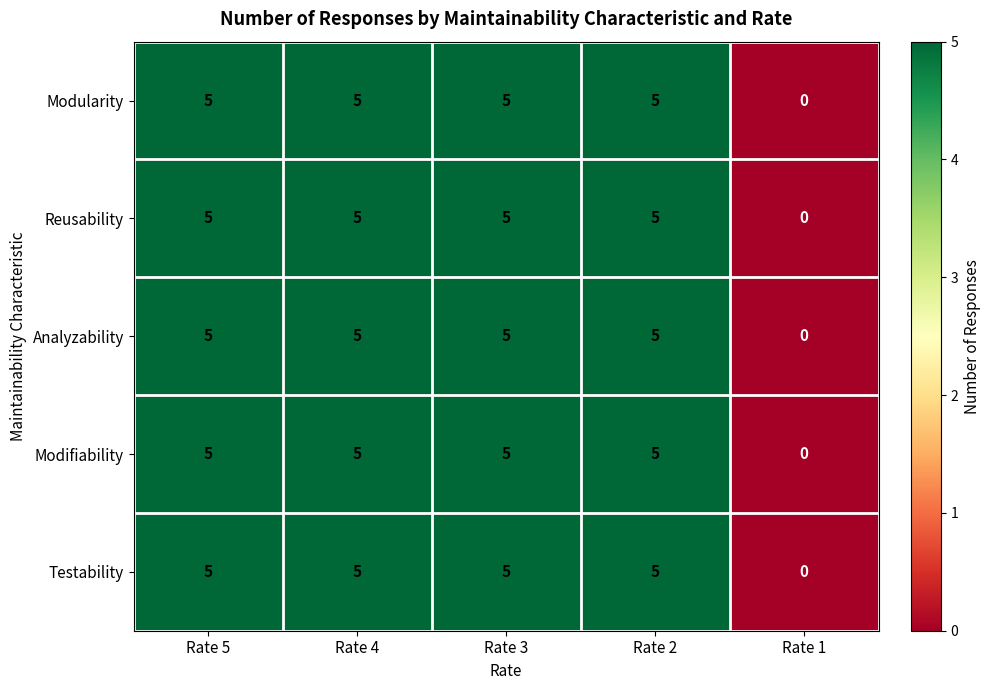

Reading left to right, transcribe all the data shown in this chart.

Modularity: Rate 5=5	Rate 4=5	Rate 3=5	Rate 2=5	Rate 1=0
Reusability: Rate 5=5	Rate 4=5	Rate 3=5	Rate 2=5	Rate 1=0
Analyzability: Rate 5=5	Rate 4=5	Rate 3=5	Rate 2=5	Rate 1=0
Modifiability: Rate 5=5	Rate 4=5	Rate 3=5	Rate 2=5	Rate 1=0
Testability: Rate 5=5	Rate 4=5	Rate 3=5	Rate 2=5	Rate 1=0